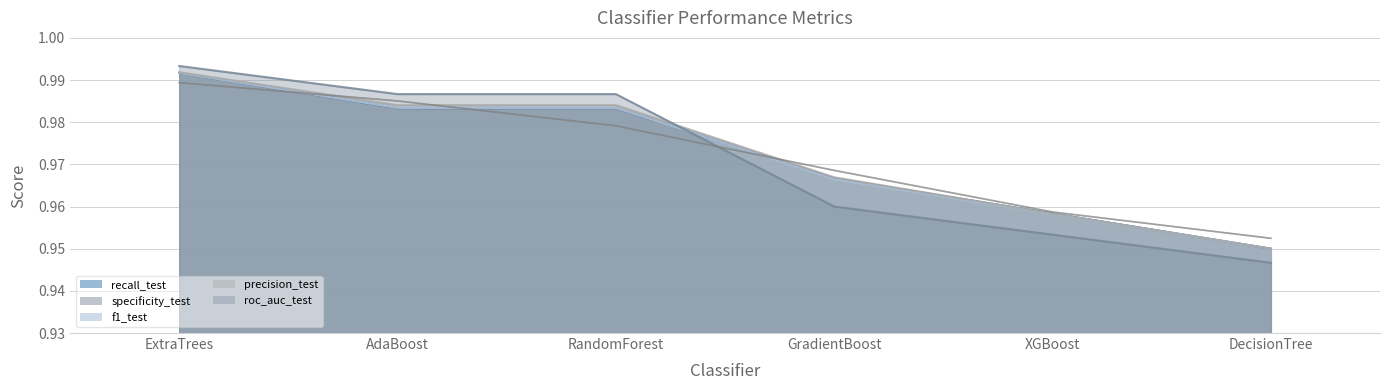

Rank the categories by specificity_test value from lowest to highest.

DecisionTree, XGBoost, GradientBoost, AdaBoost, RandomForest, ExtraTrees